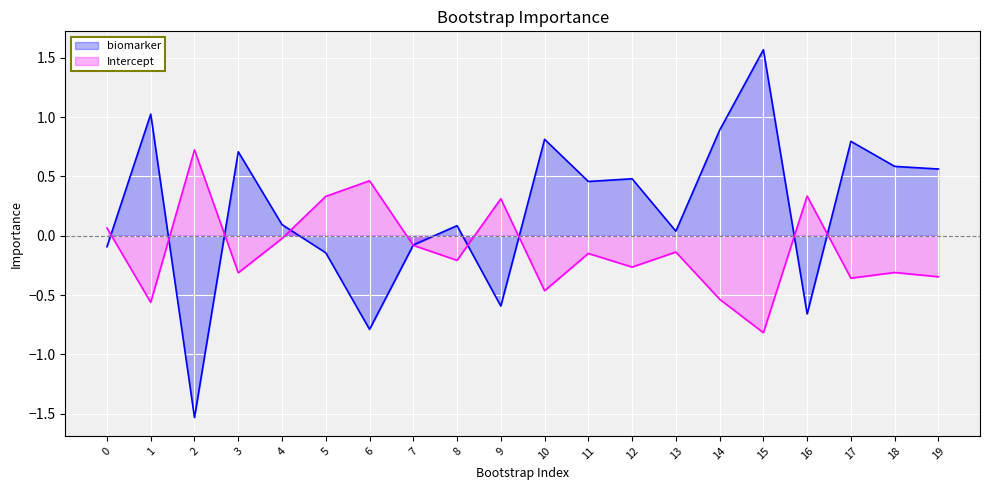

Which series ends up on top after the final intersection of Intercept and biomarker?

biomarker